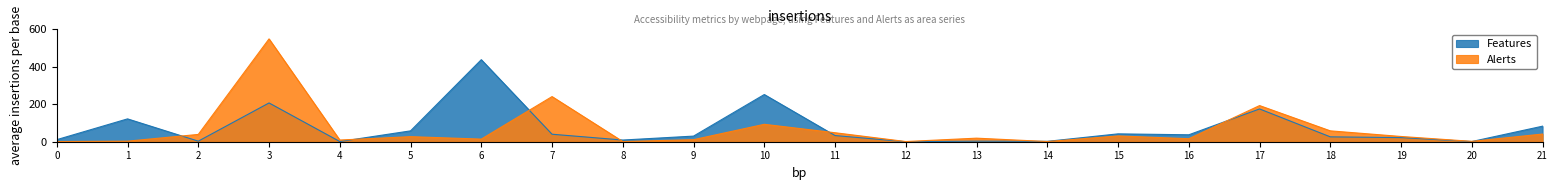

What is the greatest value displayed?

549